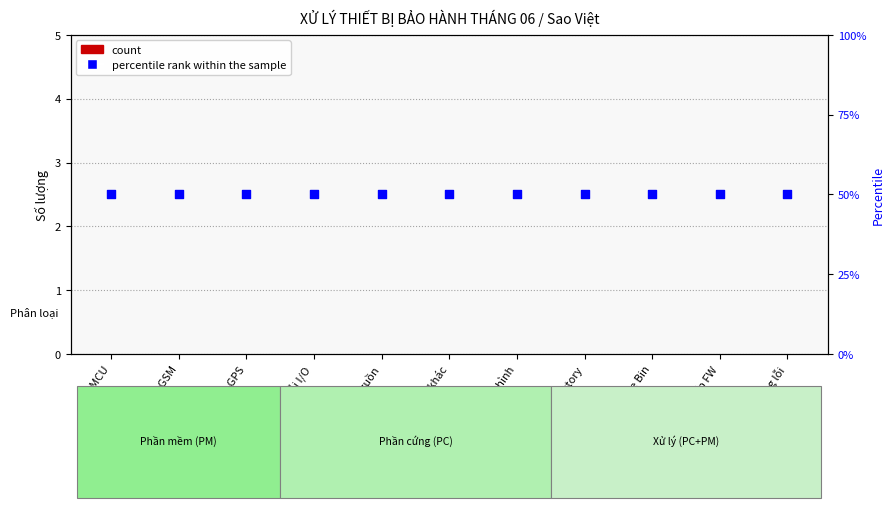

Is the value of count at Lỗi I/O greater than the value of percentile rank within the sample at Mất cấu hình?

No